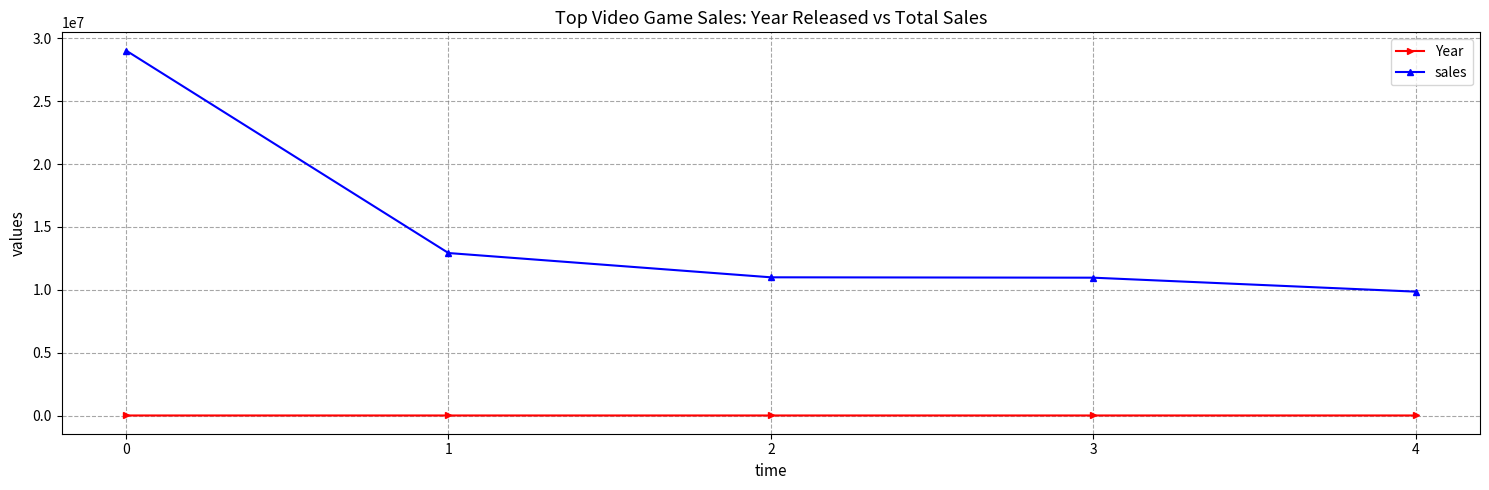

Rank the series by their maximum value, from highest to lowest.

sales, Year